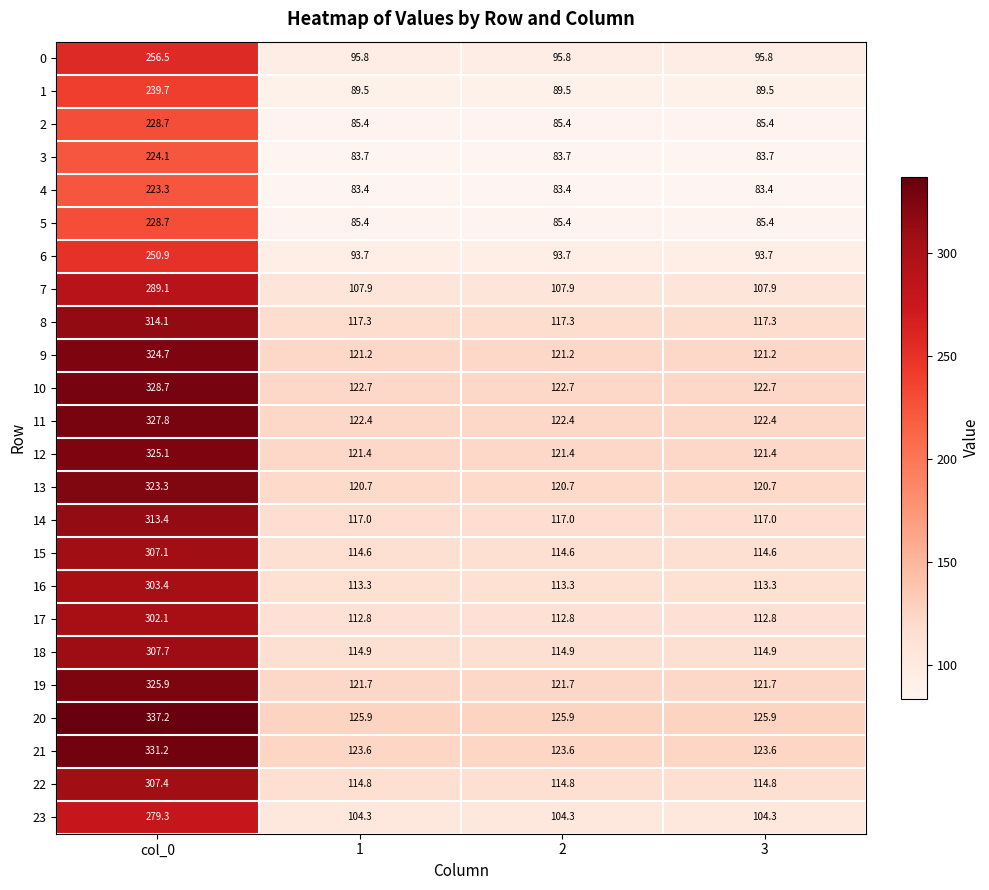

Which series has the largest total across all categories?

20